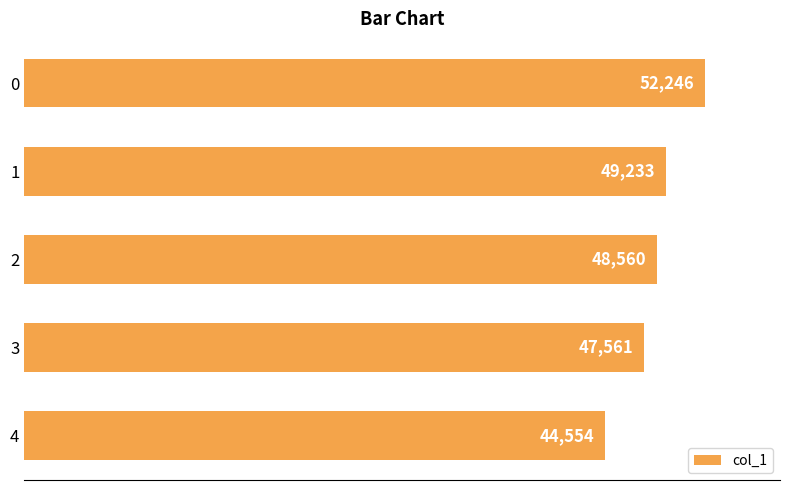

What is the value of the 2nd bar from the top?

49233